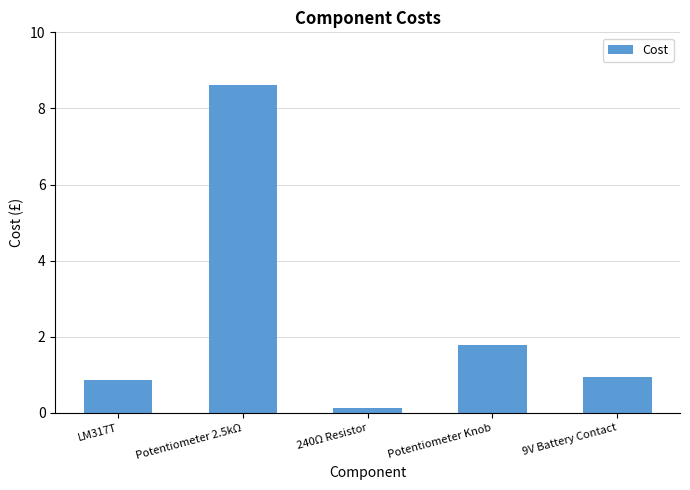

What is the average value?

2.5